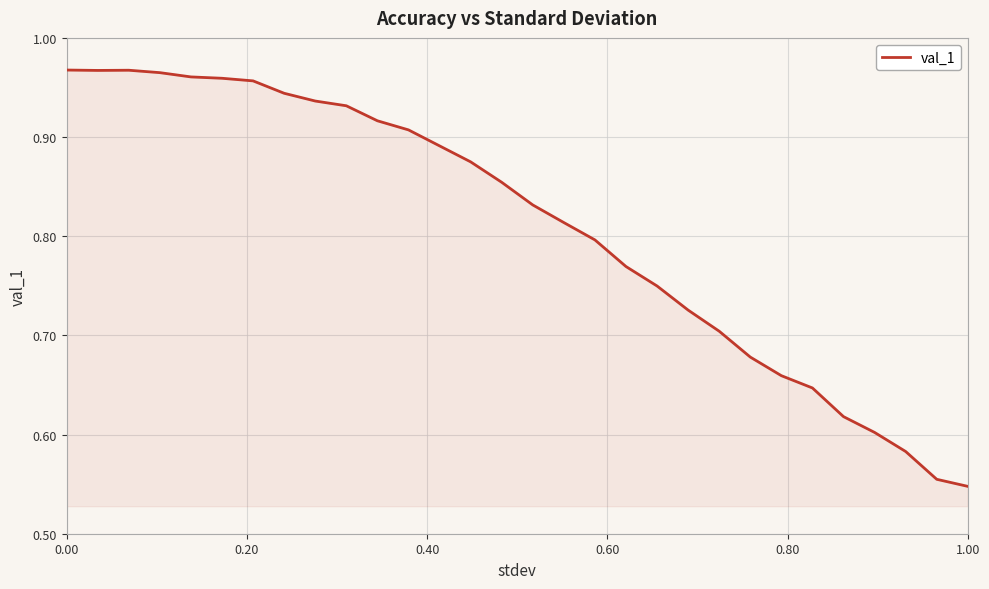

What is the difference between the maximum and minimum values?

0.4